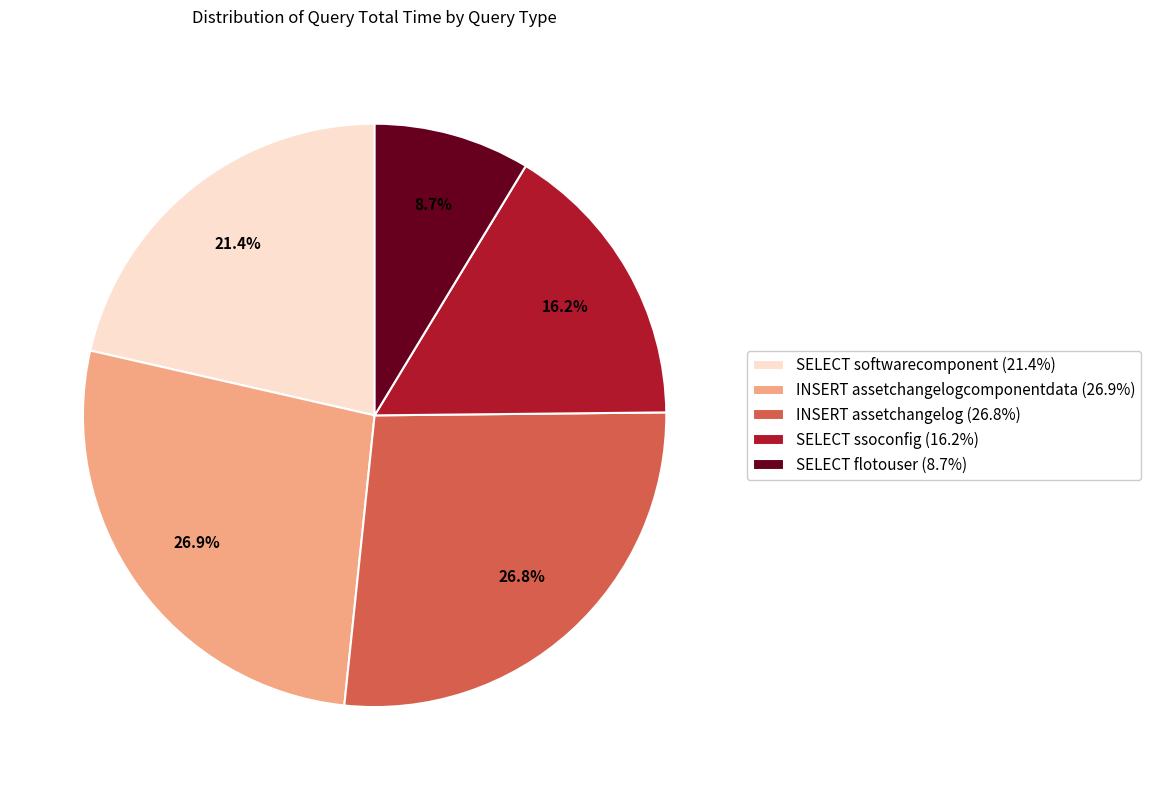

Which has a higher value, INSERT assetchangelogcomponentdata (26.9%) or SELECT ssoconfig (16.2%)?

INSERT assetchangelogcomponentdata (26.9%)